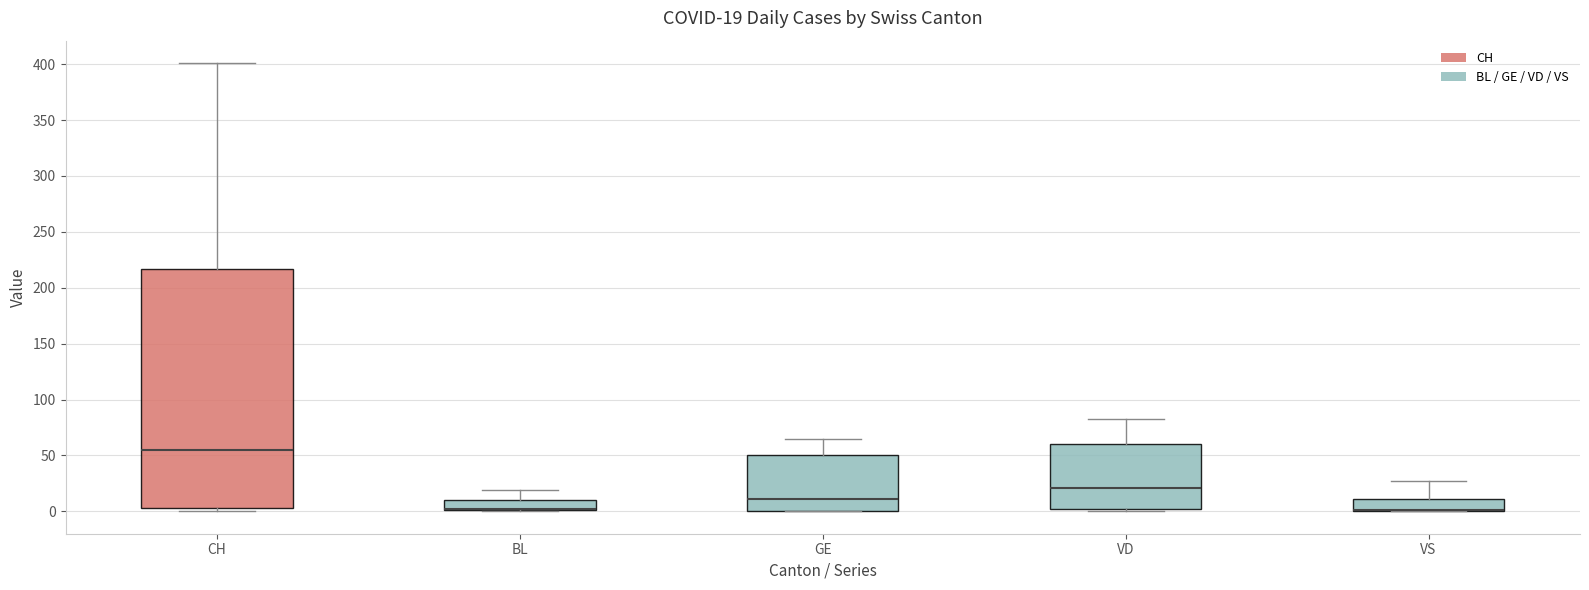

Comparing the boxes themselves (not the whiskers), which one is the tallest?

CH